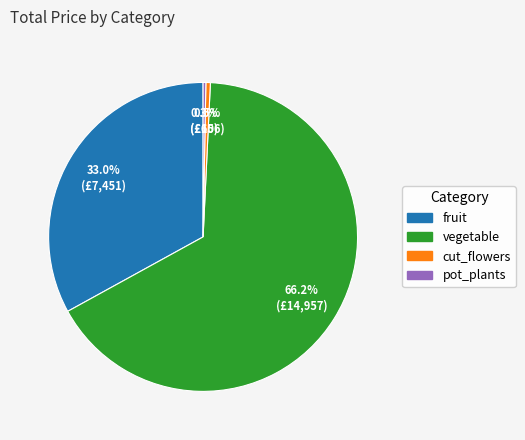

Which category has the biggest portion of the pie?

vegetable